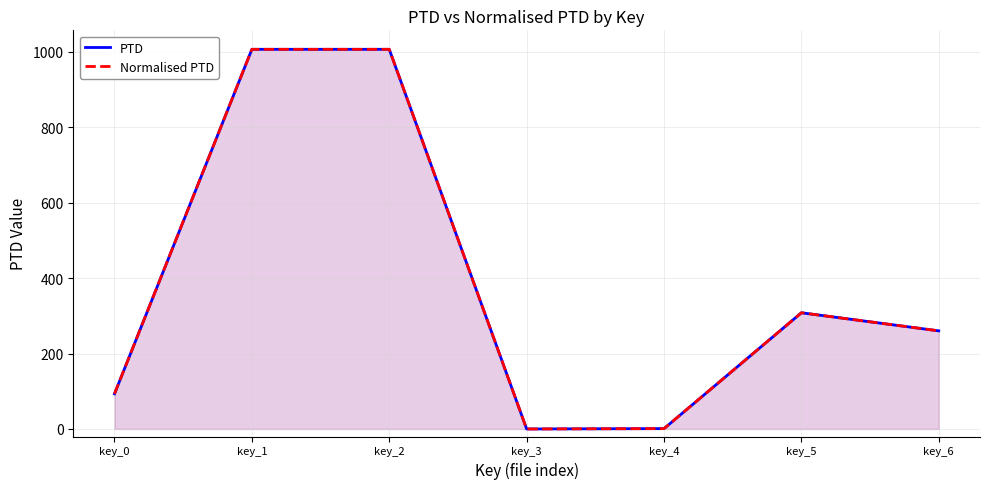

At how many categories does at least one series exceed 880?

2